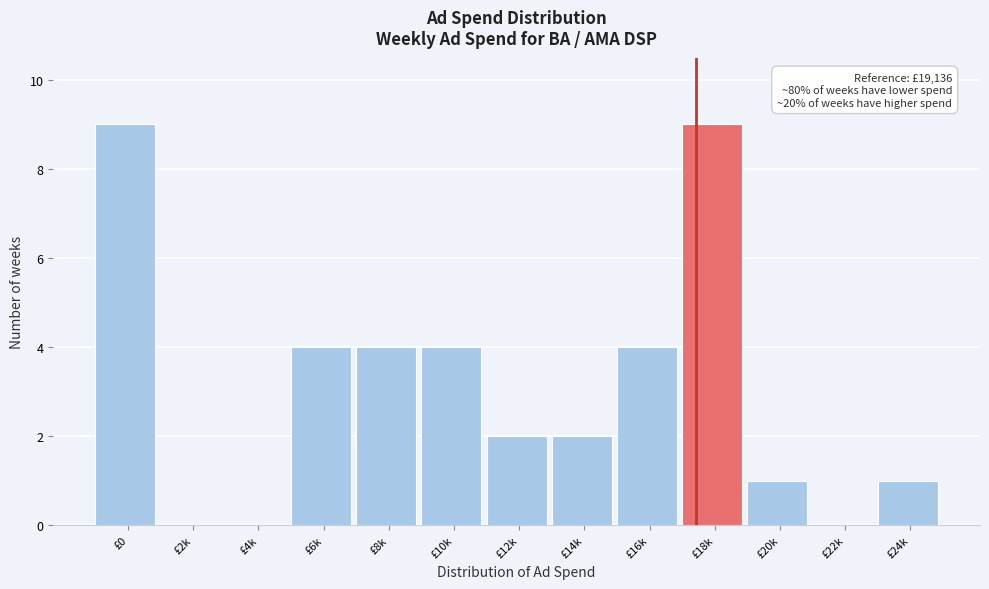

Reading left to right, what are all the values shown in this chart?

£0=9	£2k=0	£4k=0	£6k=4	£8k=4	£10k=4	£12k=2	£14k=2	£16k=4	£18k=9	£20k=1	£22k=0	£24k=1